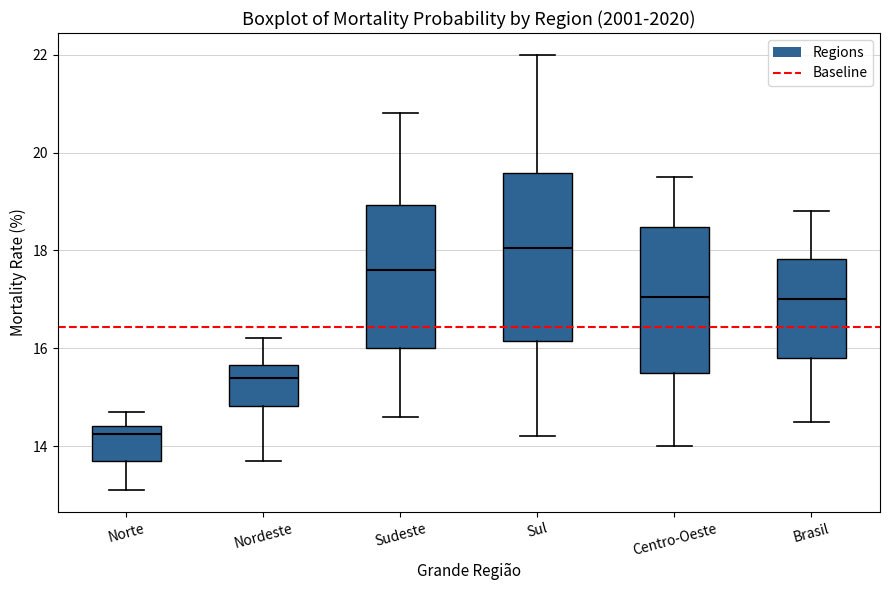

Which box's median line is the highest?

Sul